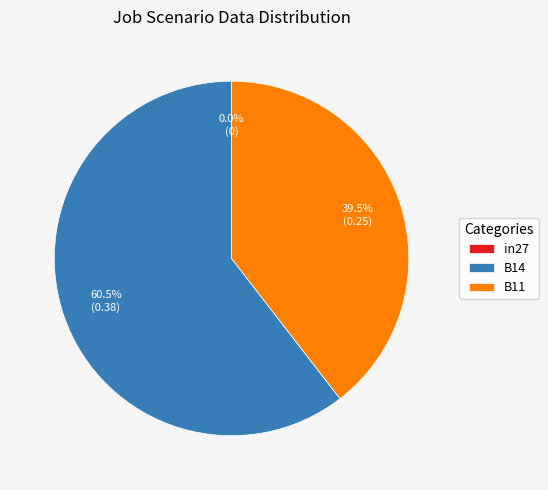

How many slices are in this pie chart?

3